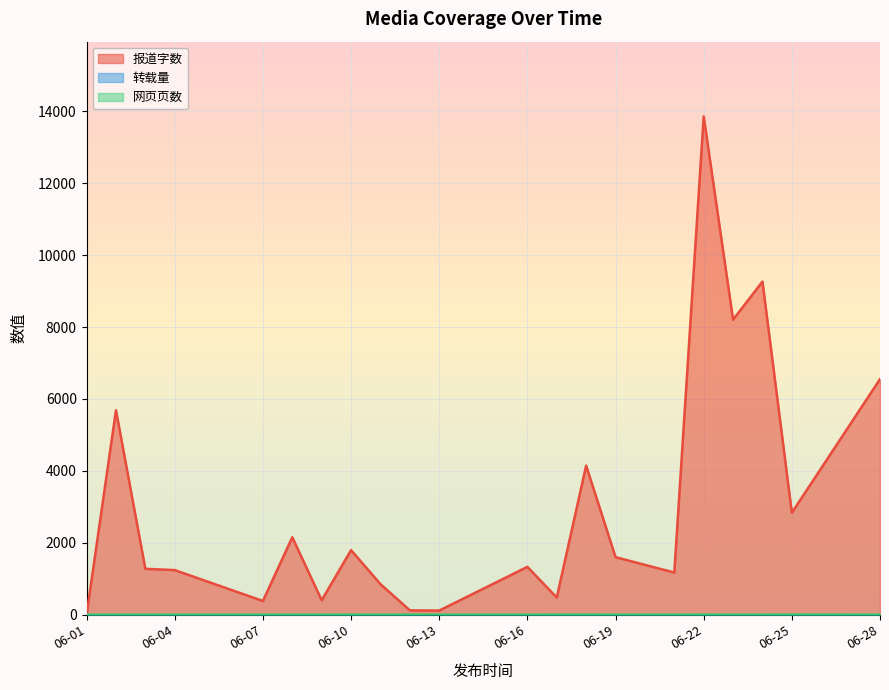

What is the difference between the second highest and second lowest values in the 报道字数 series?

9150